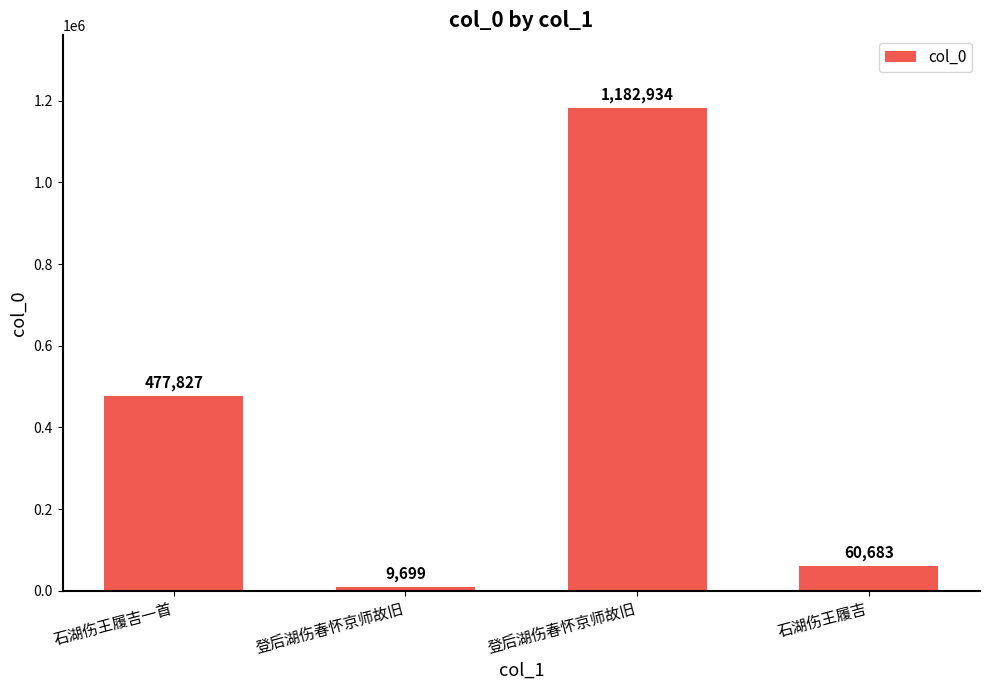

How many data points are less than 477827?

2